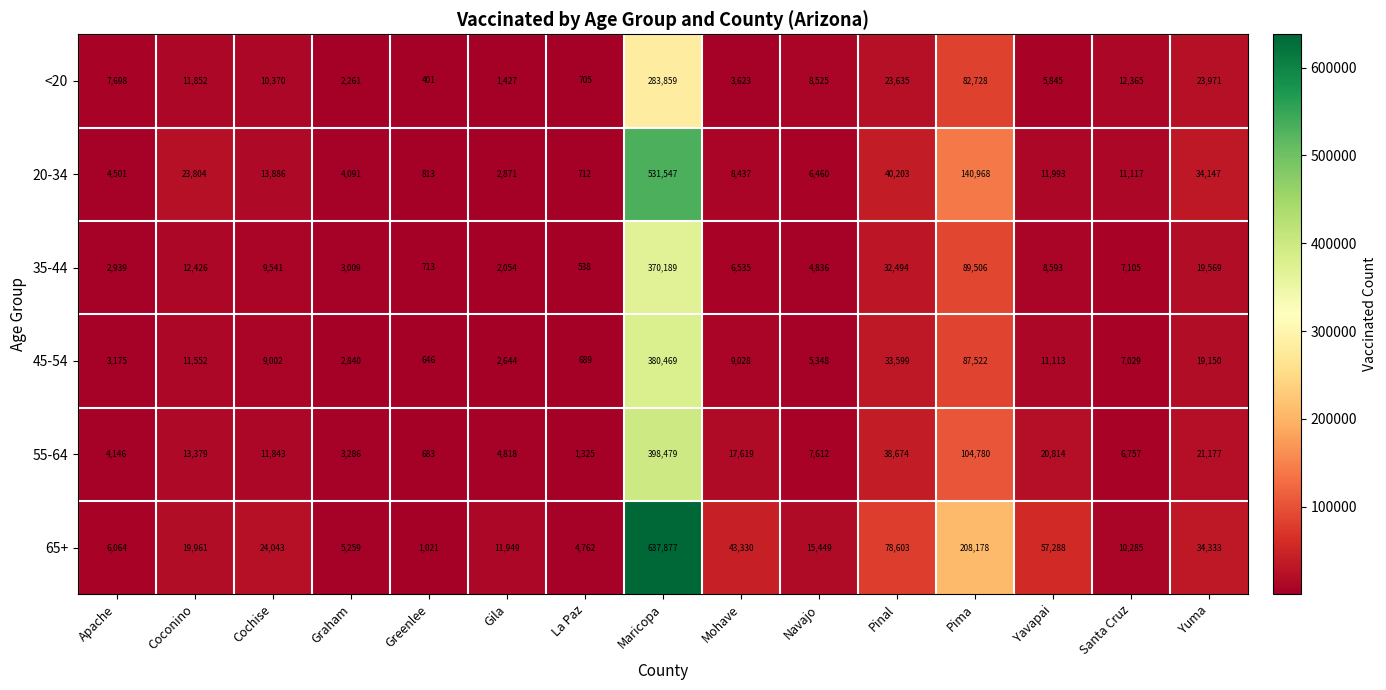

What is the difference between the highest and lowest values at Pima?

125450